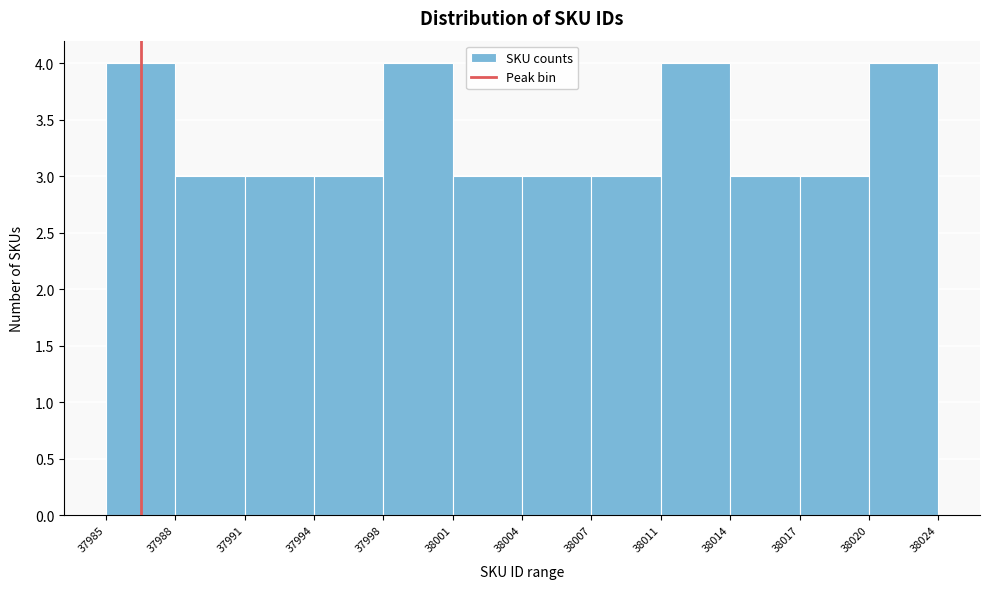

Reading right to left, list all the values displayed in this chart.

38020=4	38017=3	38014=3	38011=4	38007=3	38004=3	38001=3	37998=4	37994=3	37991=3	37988=3	37985=4